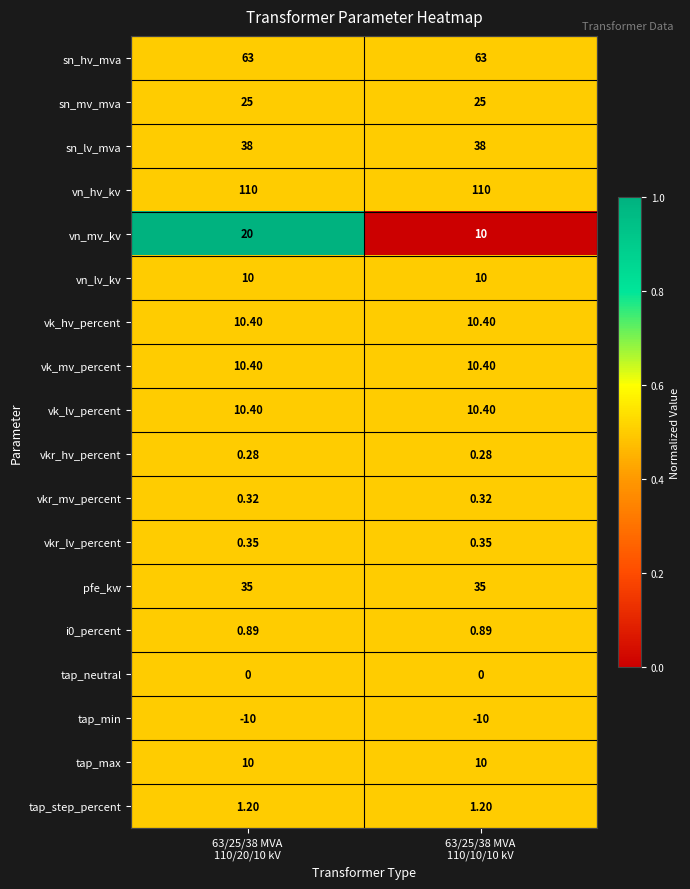

Which series has the largest total across all categories?

vn_hv_kv